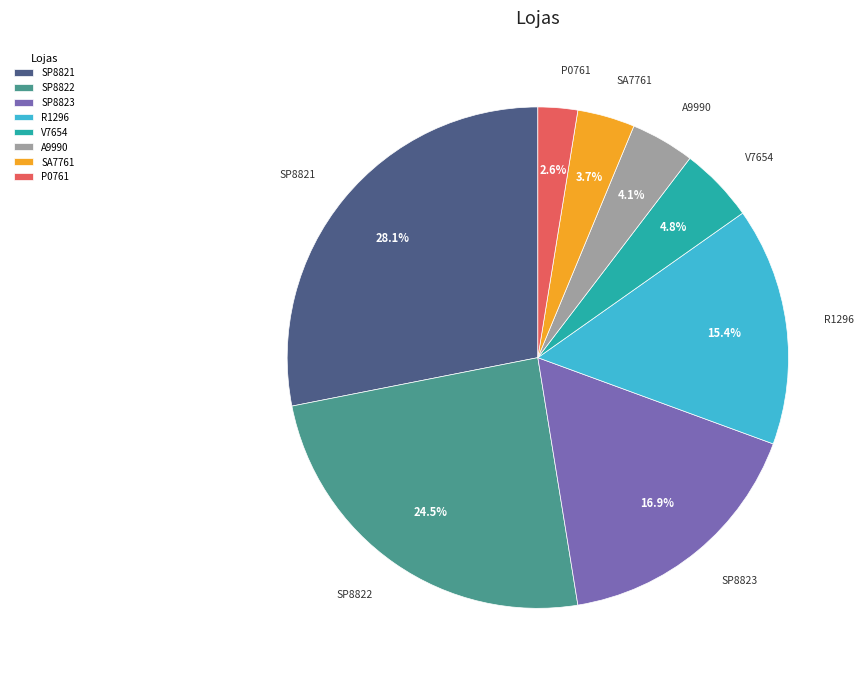

Which has a higher value, SP8821 or SP8822?

SP8821